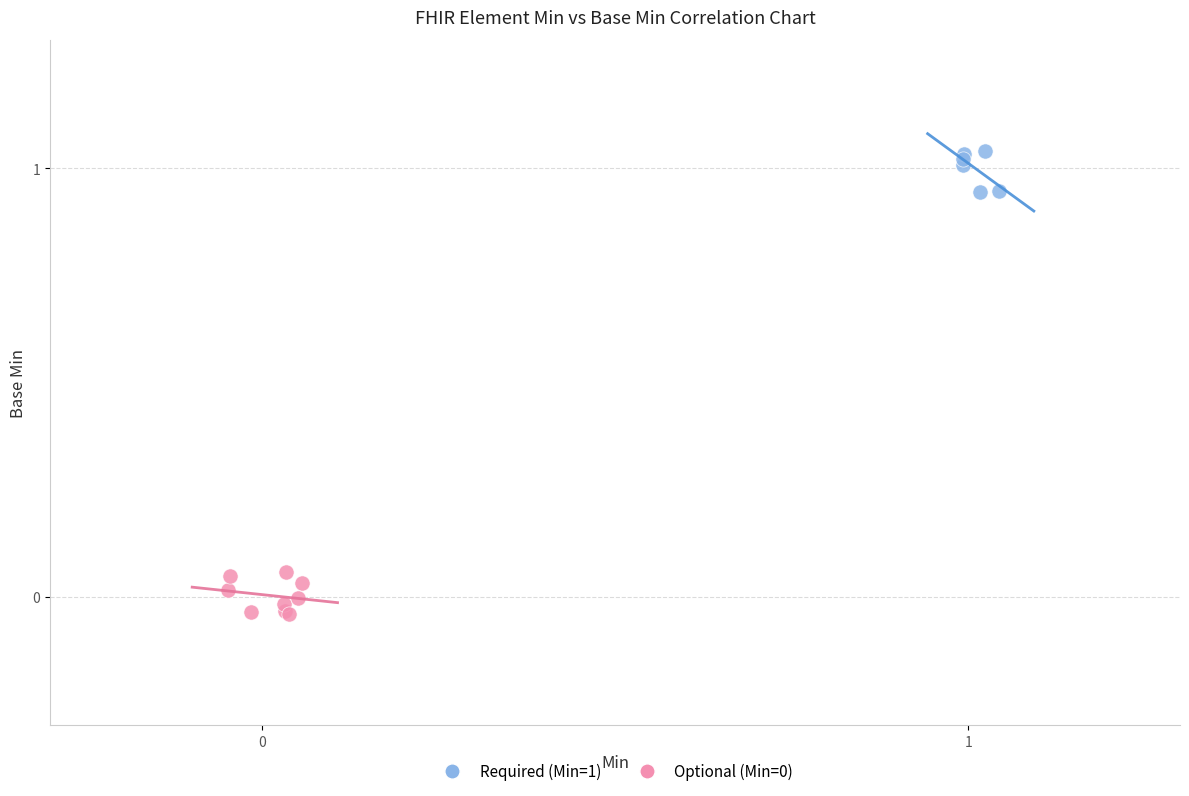

Which series contains the highest Y value?

Required (Min=1)